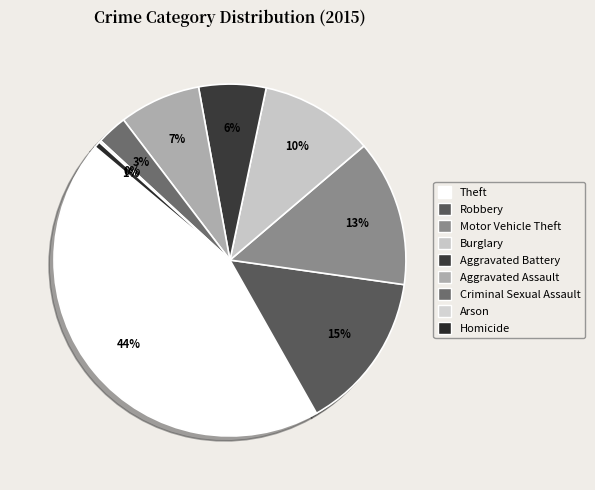

Count the number of slices in the pie.

9